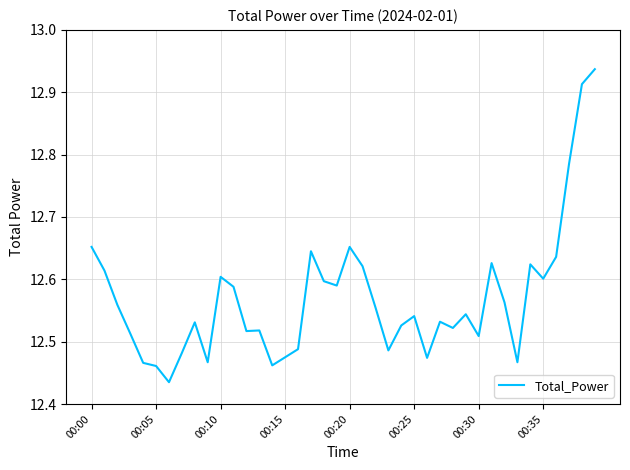

At which category does the data reach its first local peak?

8